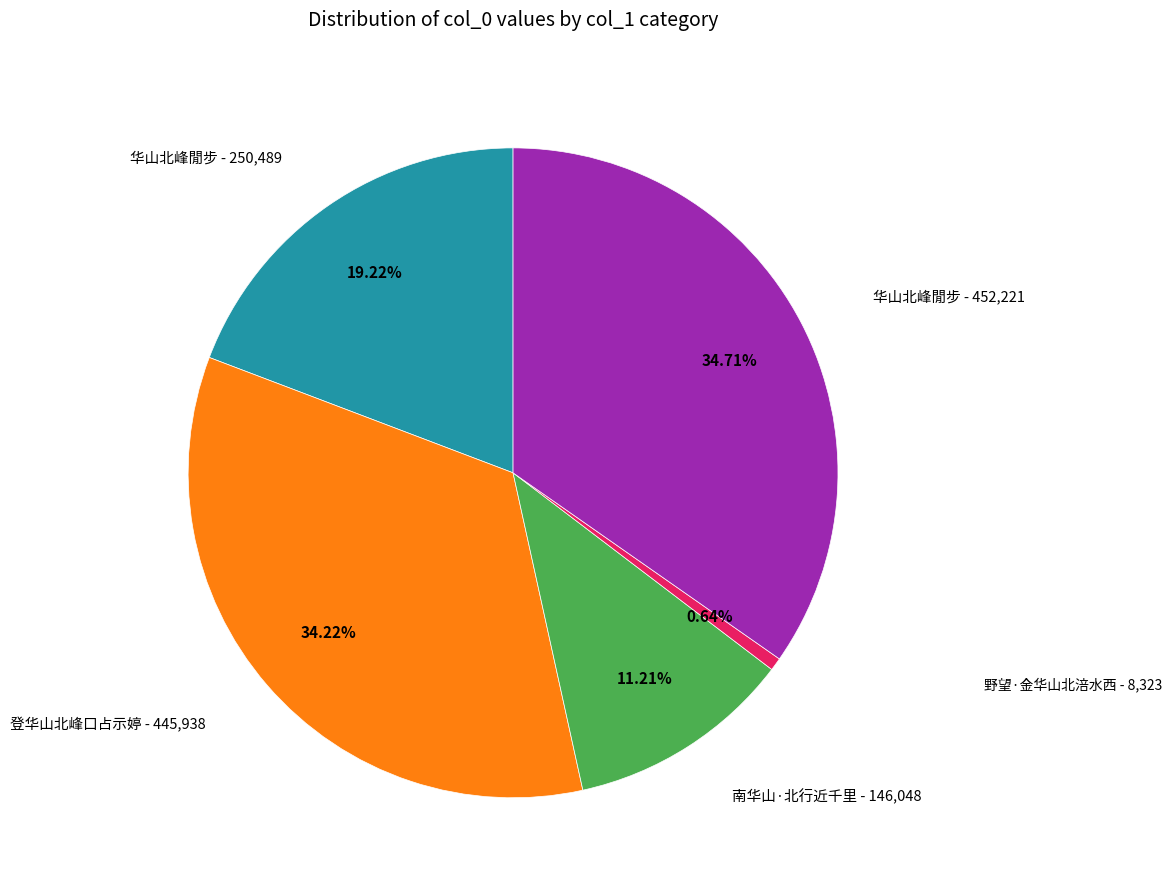

Is there a majority slice in this chart?

No